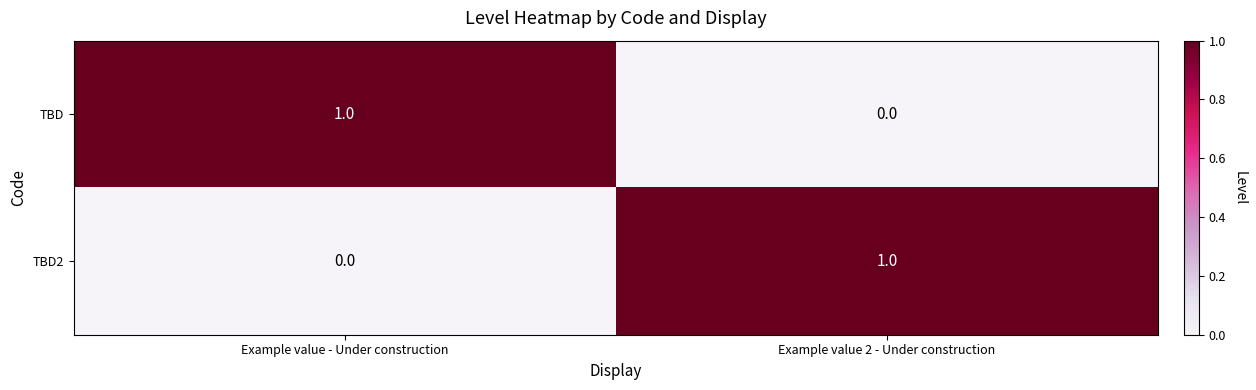

Is it true that TBD2 equals 0 at Example value - Under construction?

True